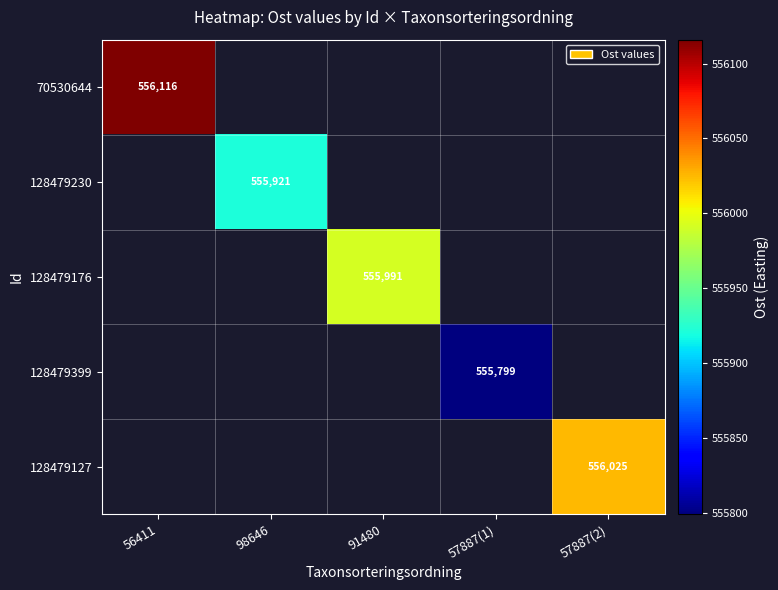

What is the minimum value shown in the chart?

555799.0